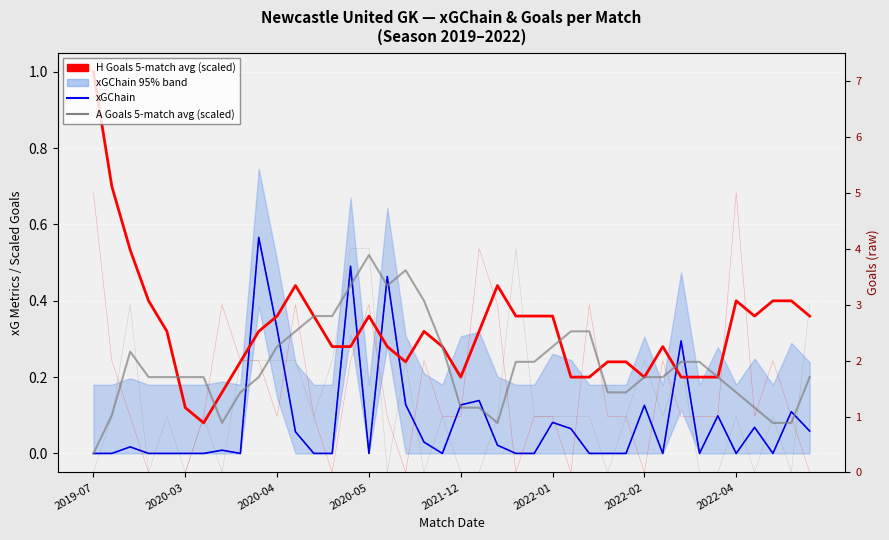

What is the value of the A Goals (5-match avg, scaled) point at the 5th from the left?

0.2